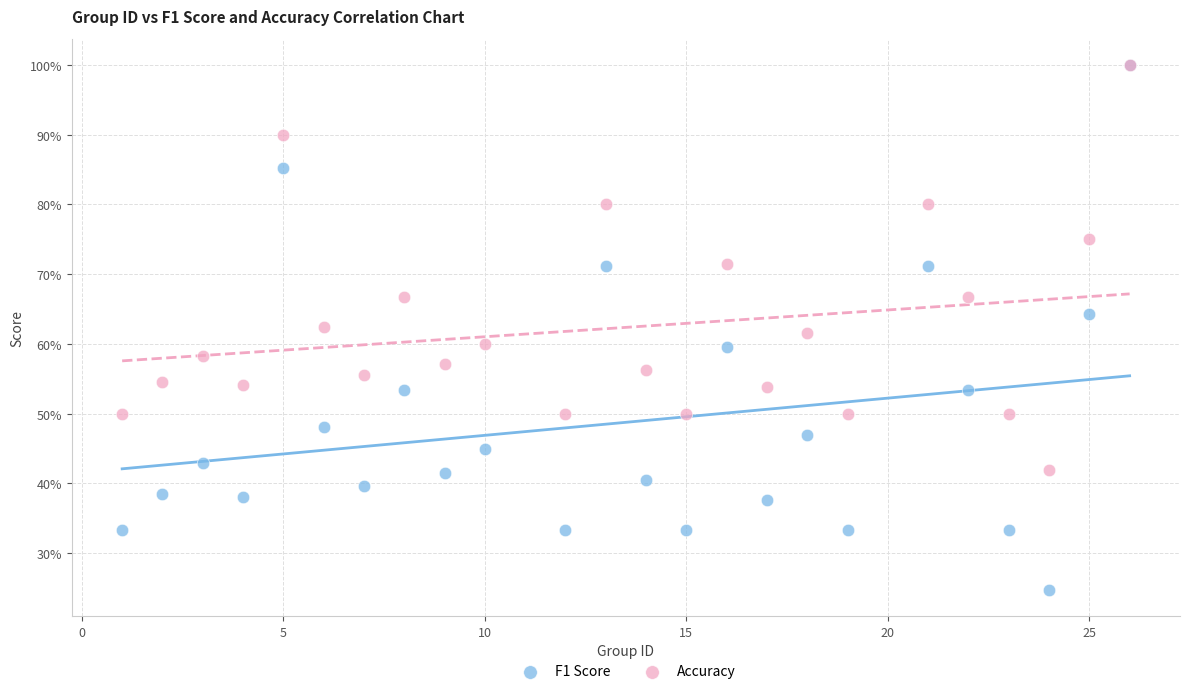

What are all the series names shown in the legend?

F1 Score, Accuracy